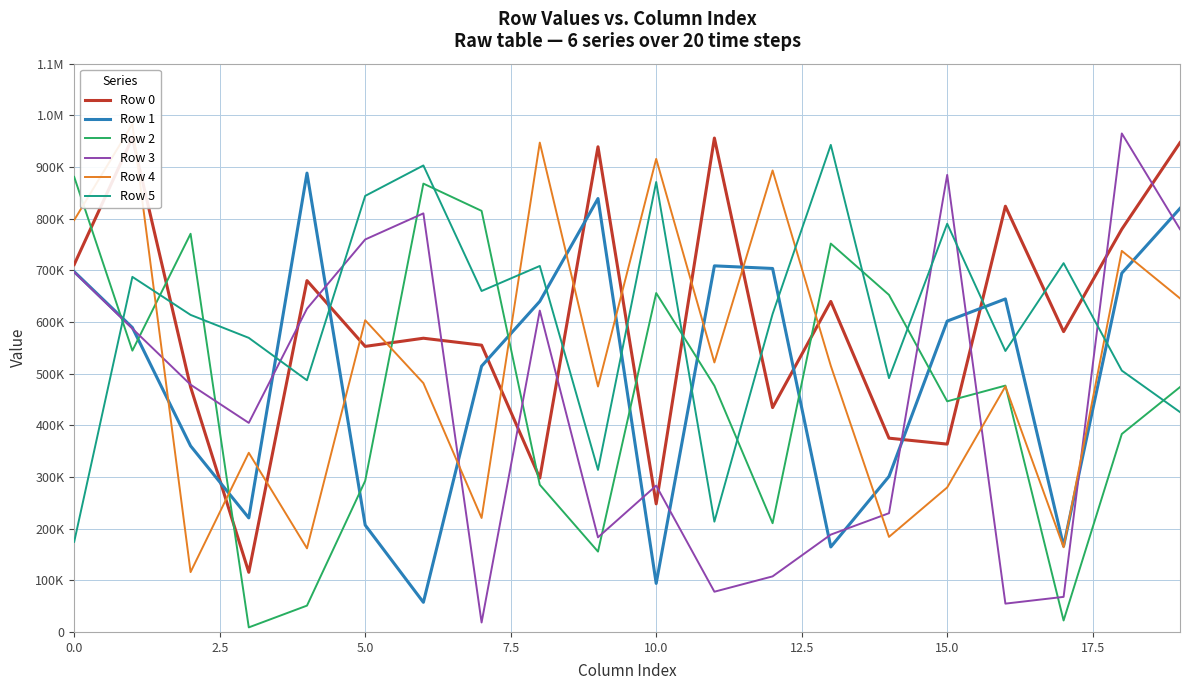

Is it true that Row 5 equals 1684436 at 13?

False